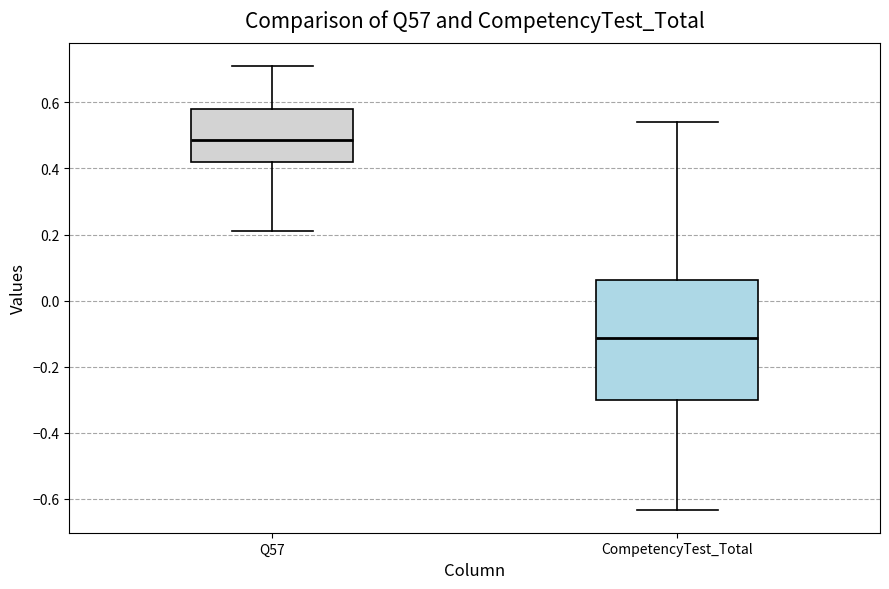

Reading left to right, transcribe this box plot: for each box, give where its median line is, the range the box spans, and where its two whiskers end, as read against the y-axis. The values are not printed on the chart, so give them approximately, as read against the axis.

Q57: median 0.48, box 0.42 to 0.58, whiskers 0.20 to 0.72
CompetencyTest_Total: median -0.12, box -0.30 to 0.06, whiskers -0.64 to 0.54